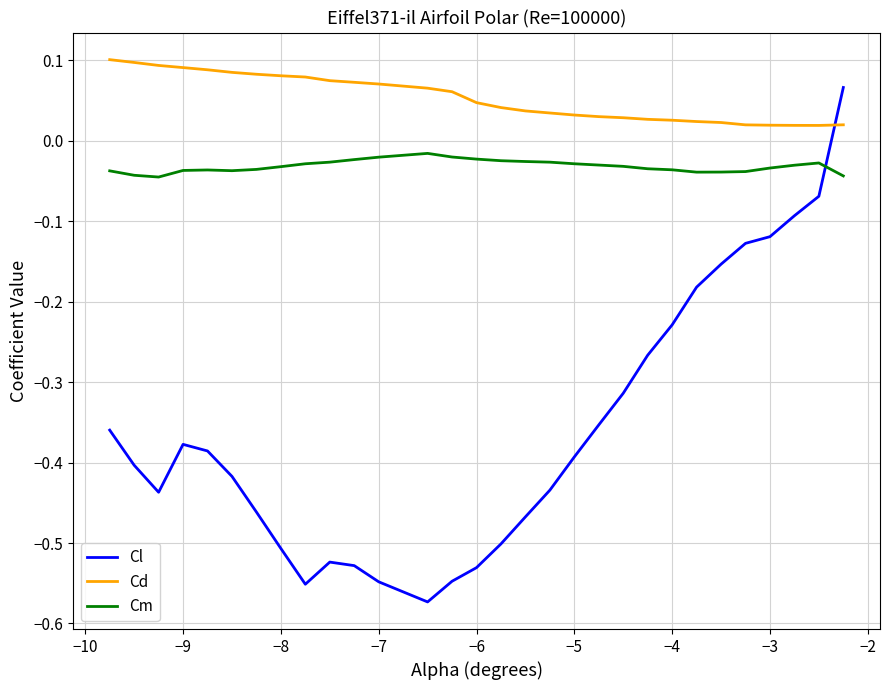

True or false: Cd and Cm intersect in this chart.

False